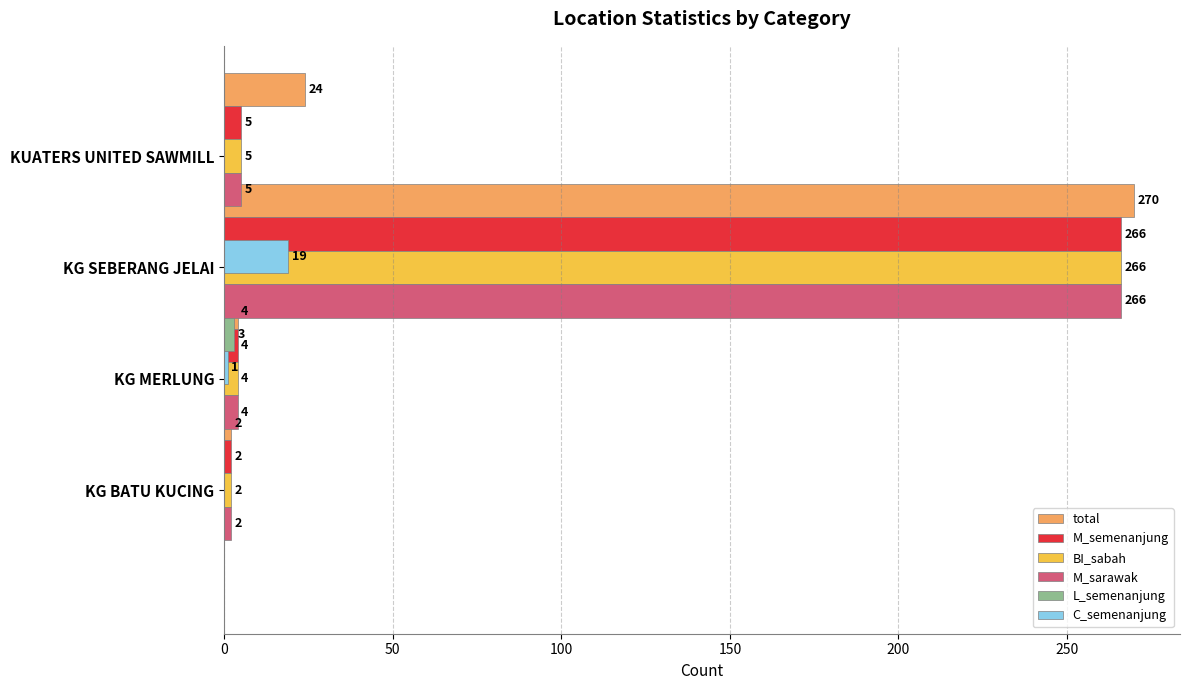

At how many categories does at least one series exceed 84?

1